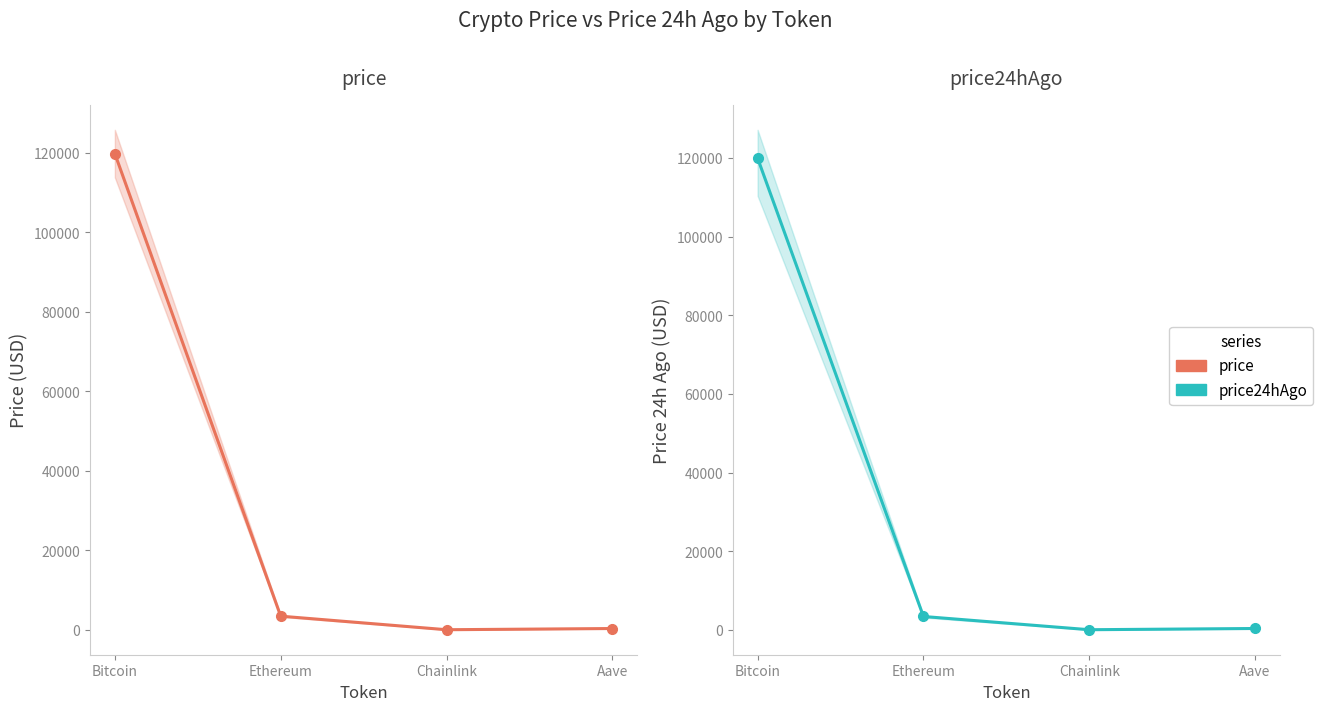

Rank the categories by price value from lowest to highest.

Chainlink, Aave, Ethereum, Bitcoin